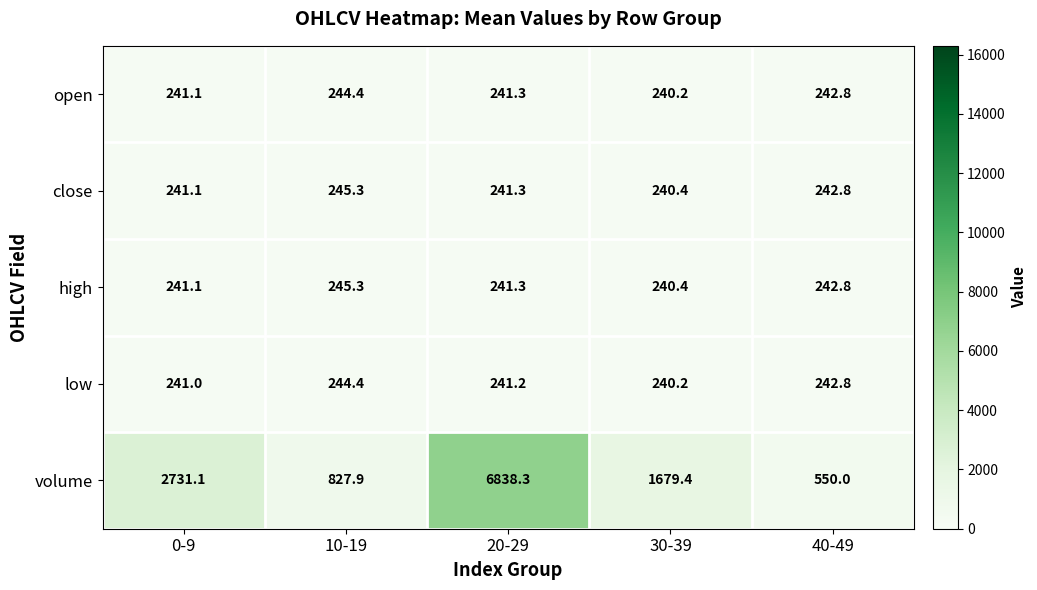

What is the sum of all open values?

1209.8